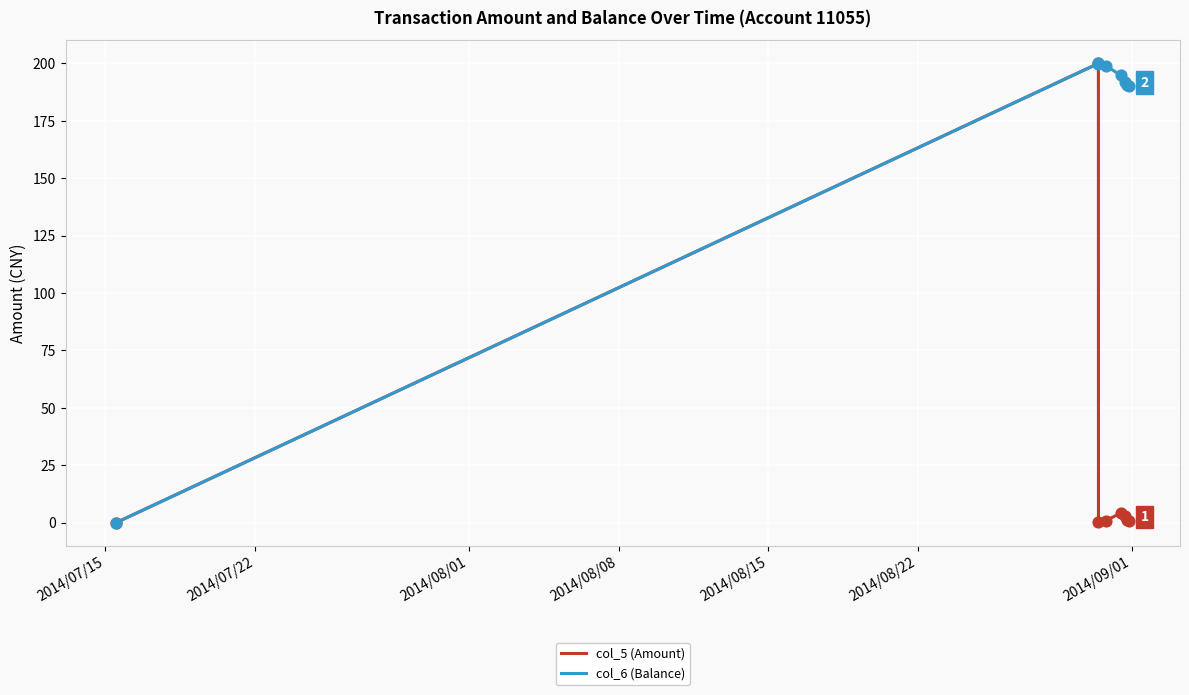

What is the maximum value for col_5 (Amount)?

200.0